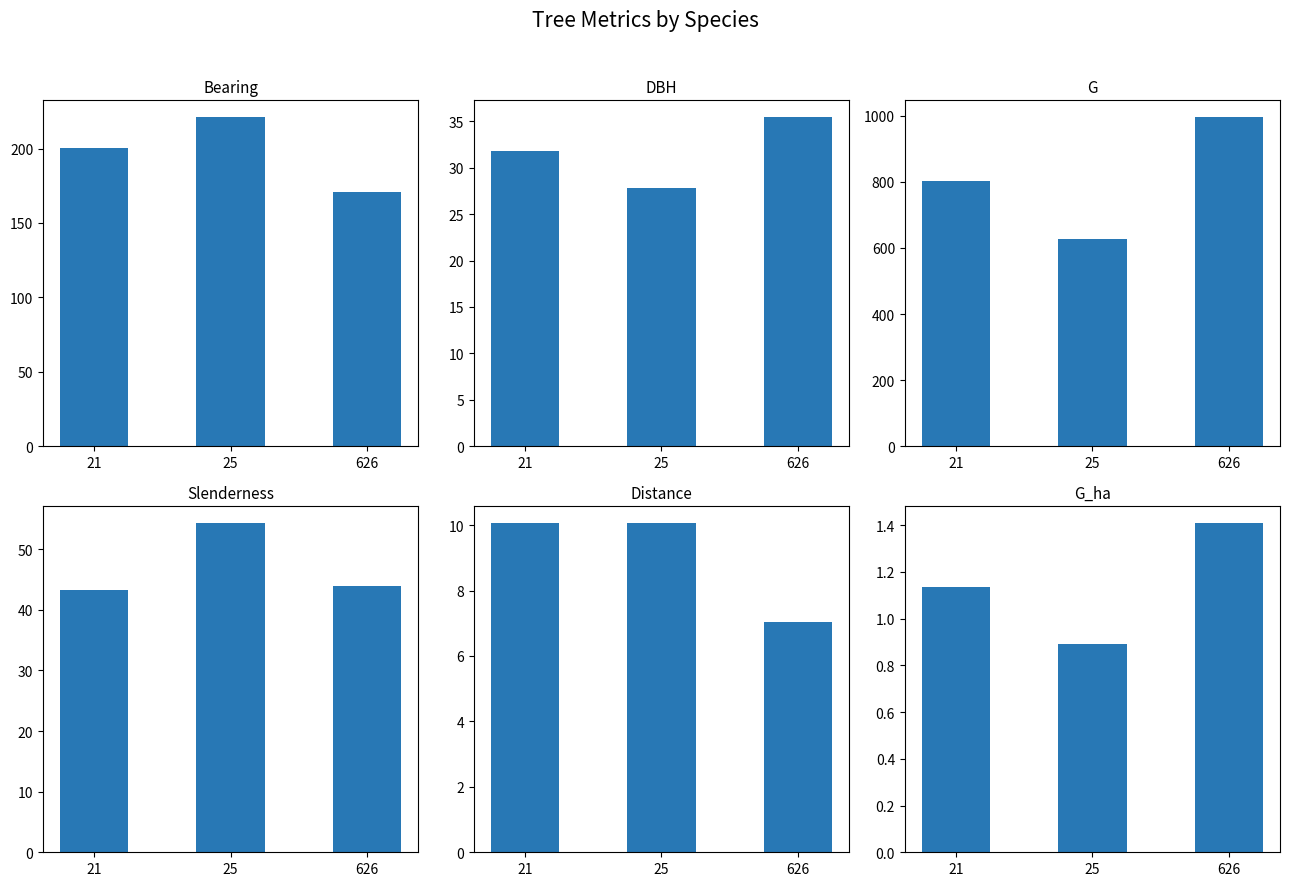

Reading left to right, extract all data points from this chart.

Bearing: 200.1	221.3	170.5
DBH: 31.8	27.9	35.5
G: 803.8	628.2	996.9
Slenderness: 43.3	54.4	43.9
Distance: 10.1	10.1	7.0
G_ha: 1.1	0.9	1.4